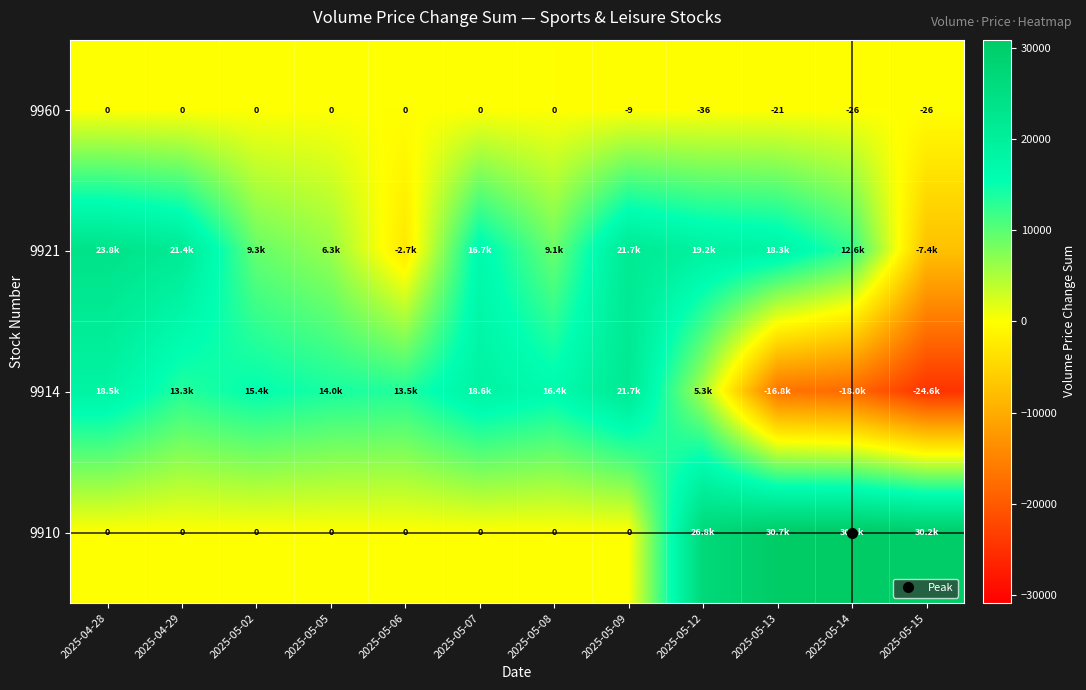

What is the difference between the maximum and minimum values in the 9960 series?

36.0